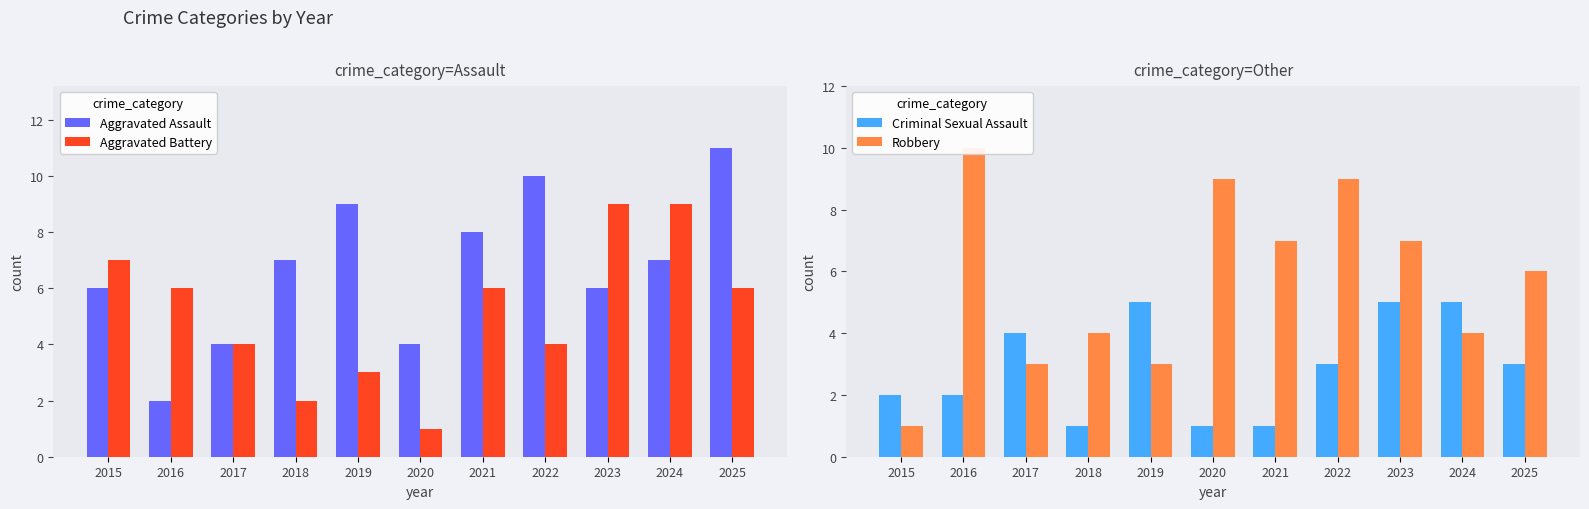

Reading left to right, transcribe all the data shown in this chart.

Aggravated Assault: 6	2	4	7	9	4	8	10	6	7	11
Aggravated Battery: 7	6	4	2	3	1	6	4	9	9	6
Criminal Sexual Assault: 2	2	4	1	5	1	1	3	5	5	3
Robbery: 1	10	3	4	3	9	7	9	7	4	6